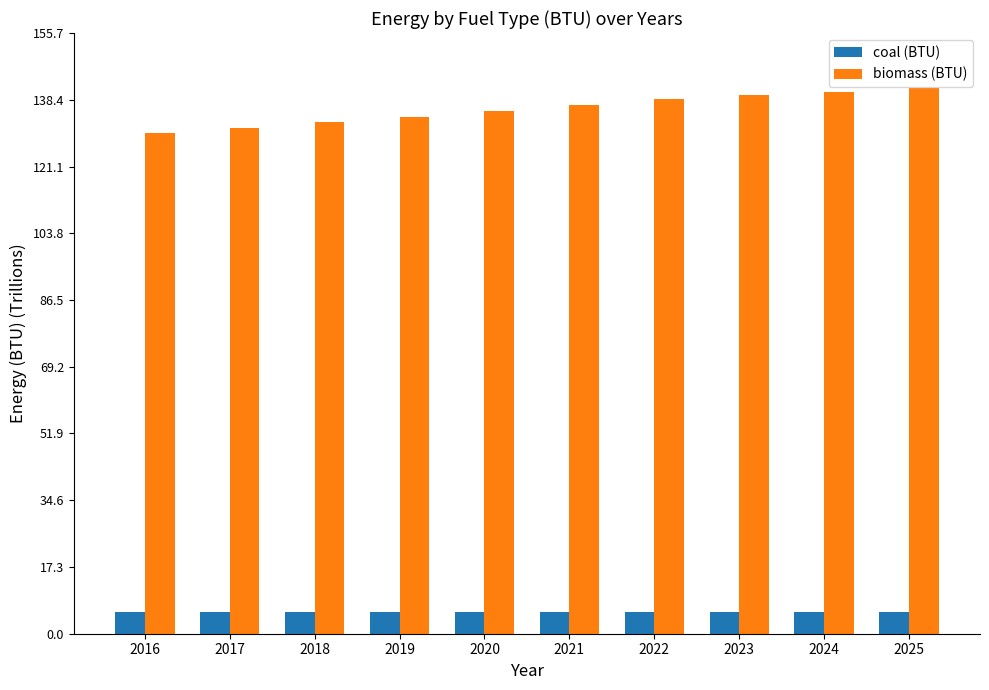

Rank the series at 2018 from lowest to highest value.

coal (BTU), biomass (BTU)